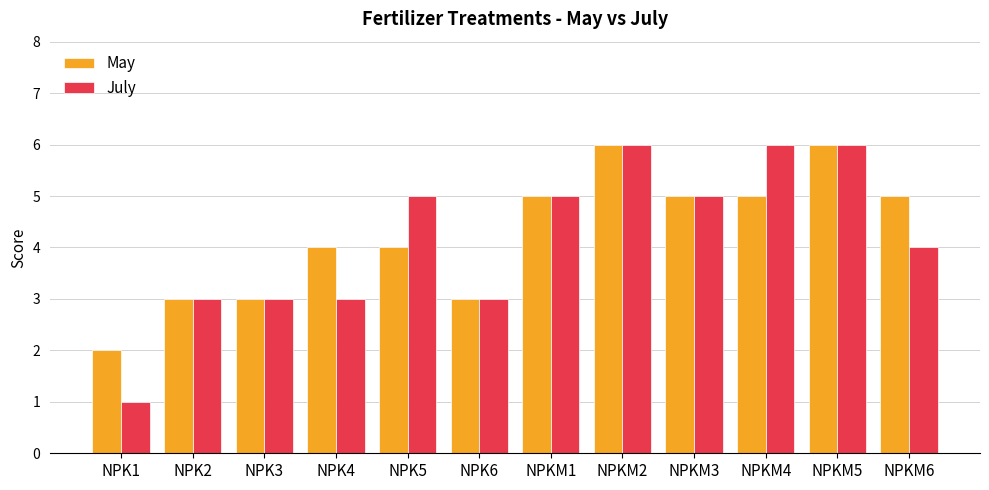

What is the value of the July bar at the 12th from the left?

4